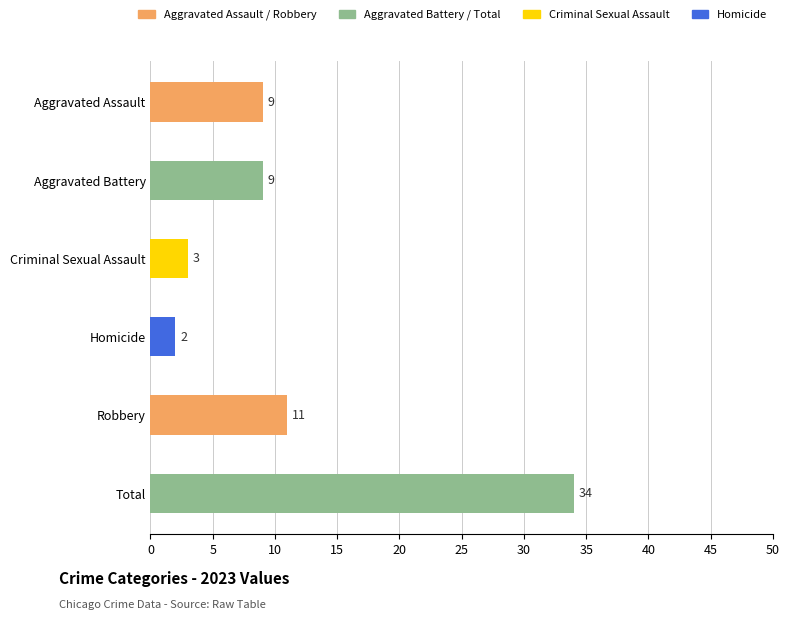

Approximately how many times larger is the value at Aggravated Battery compared to Aggravated Assault?

1.0